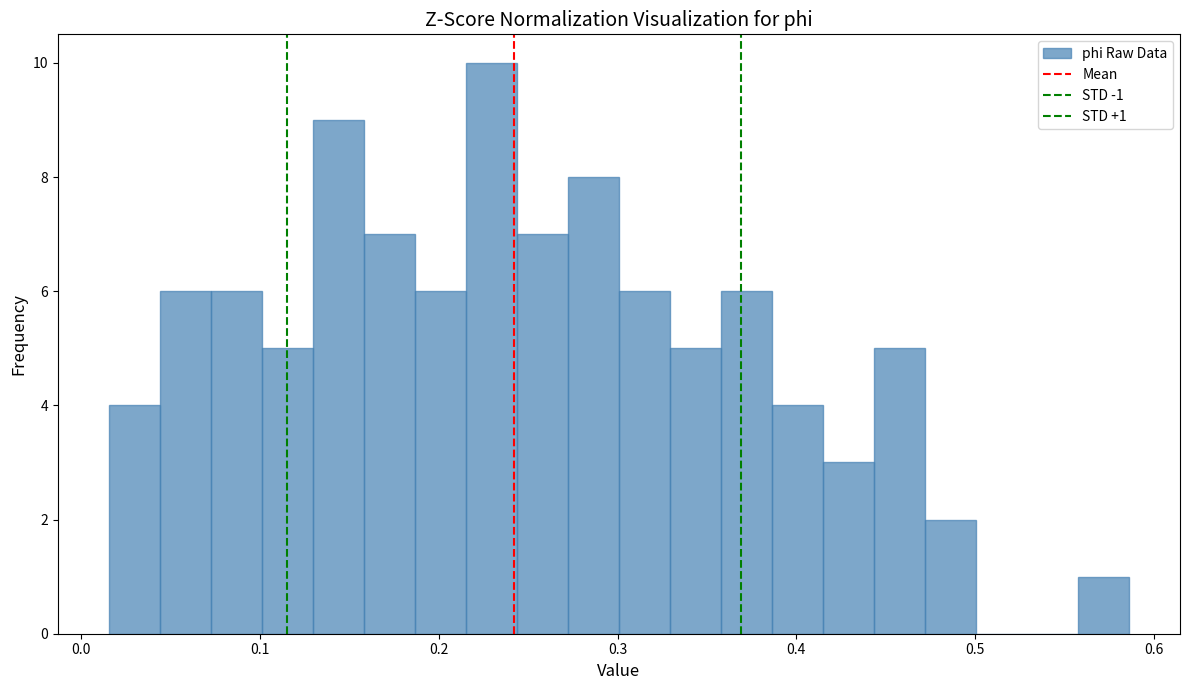

Read against the x-axis, roughly where is the centre of the tallest bar?

0.23